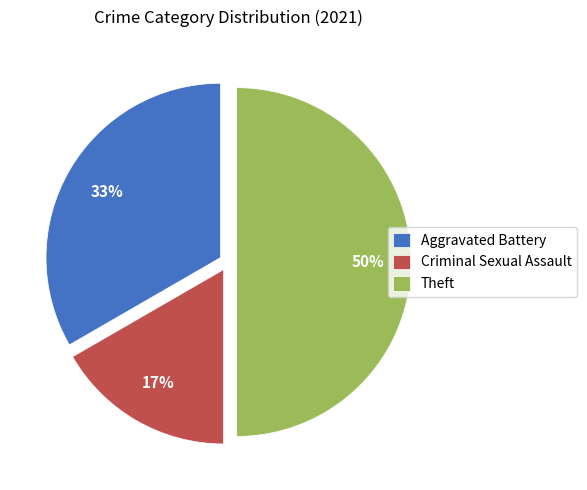

Does Criminal Sexual Assault represent more than half of the total?

No